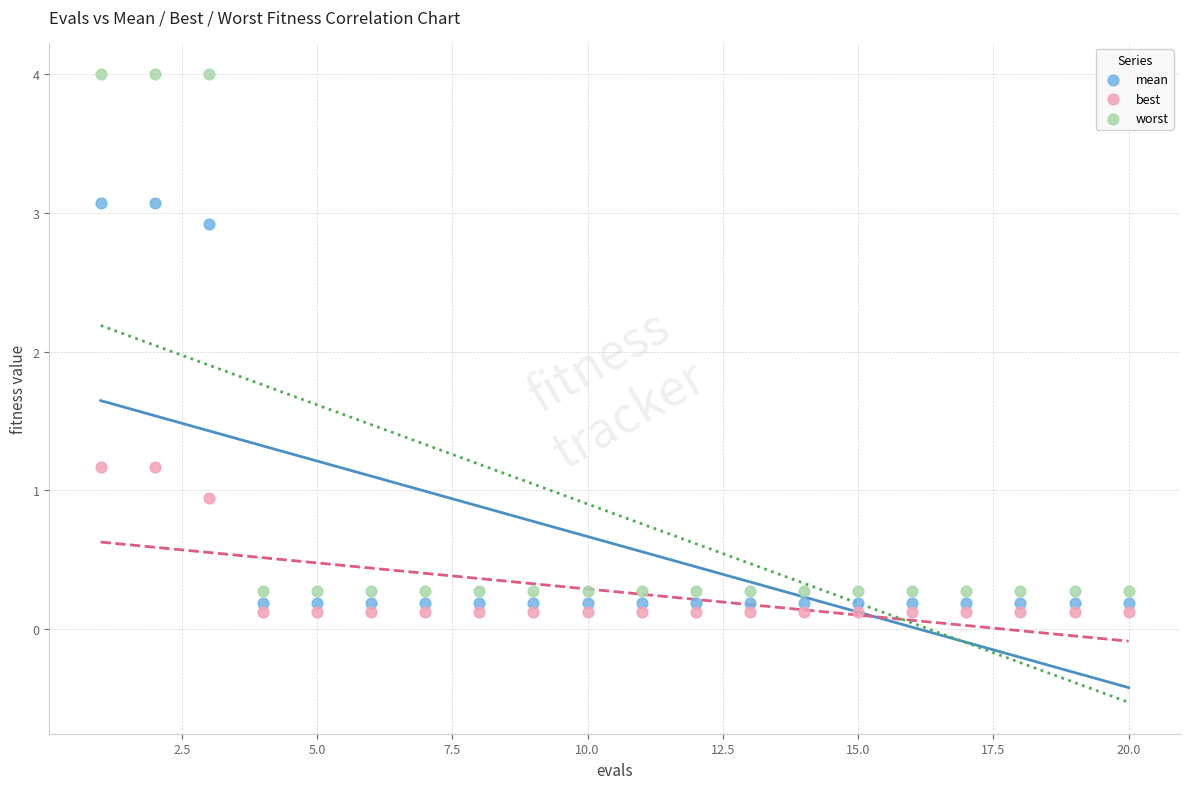

Which series reaches the minimum Y coordinate?

best